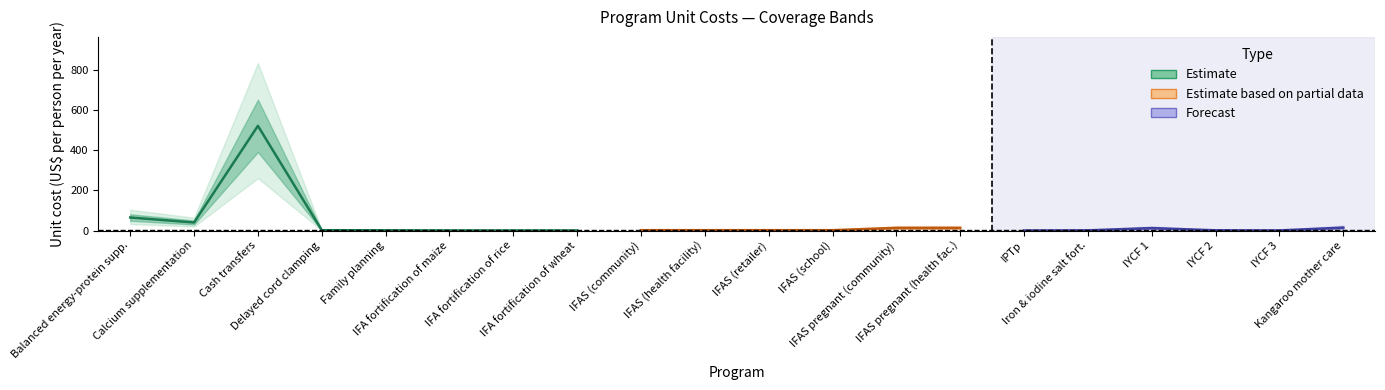

In unit_cost, how many points are higher than both neighbors (excluding endpoints)?

2